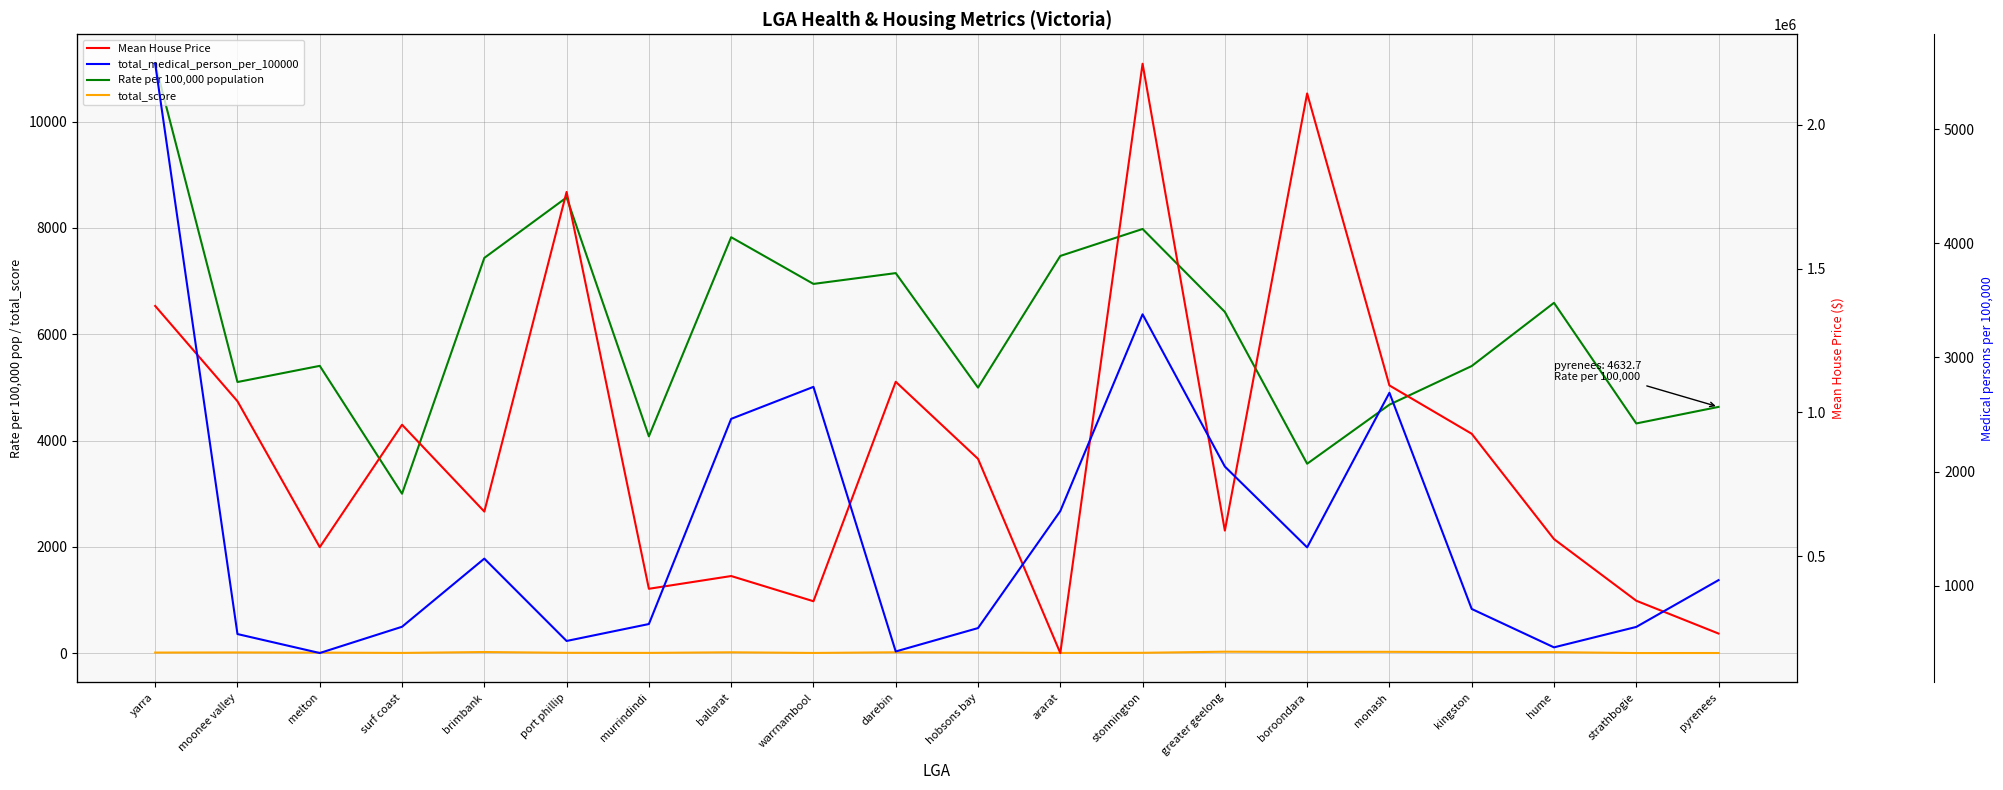

Does the chart display data point markers on the line(s)?

No